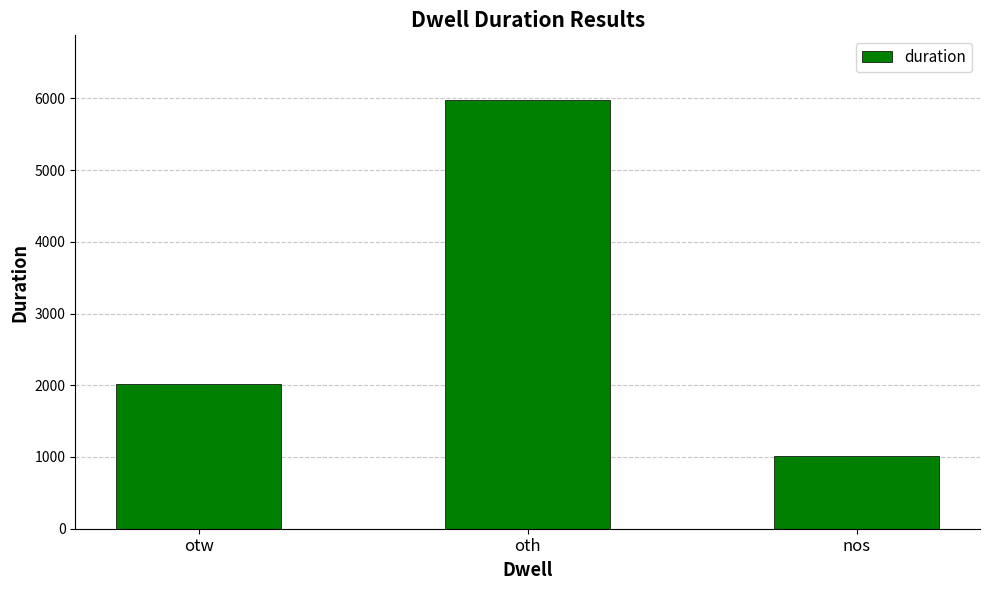

What is the change in value from oth to nos?

-4969